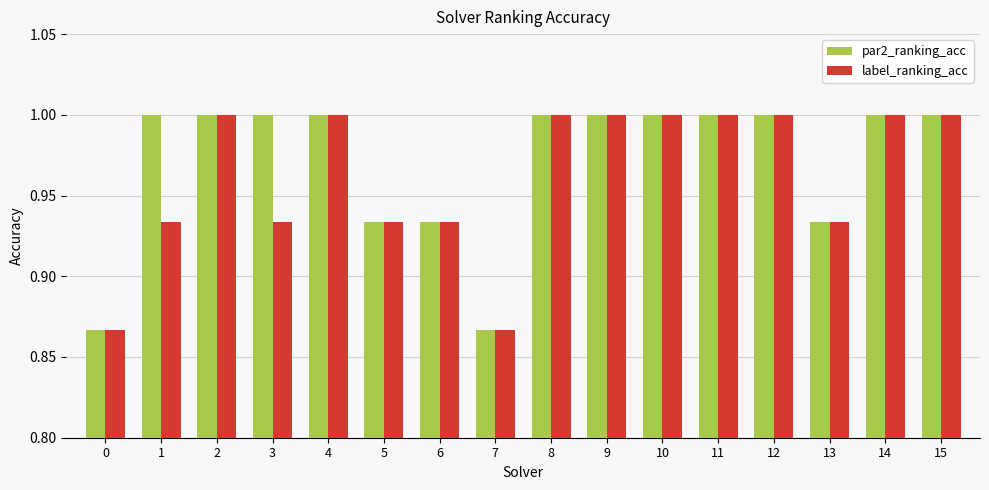

What is the maximum value for par2_ranking_acc?

1.0